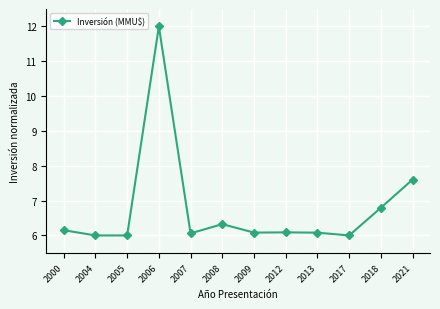

What is the maximum value shown in the chart?

12.0